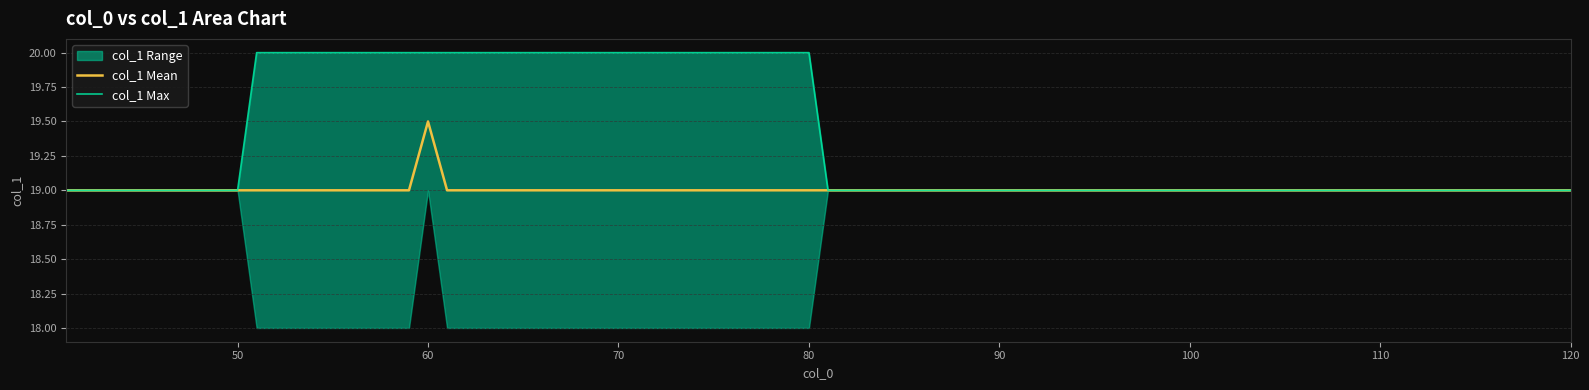

What is the value of the col_1_min point at the 4th from the left?

19